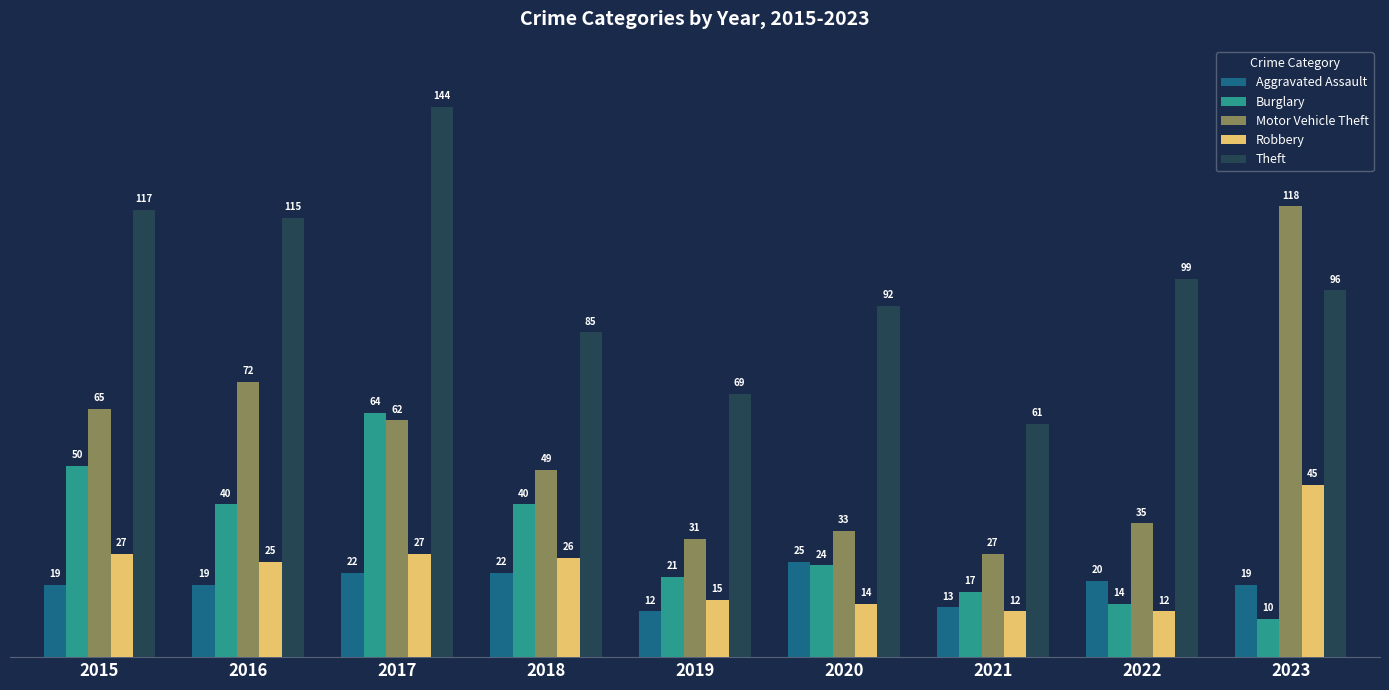

True or false: Theft has a value of 39 at 2018.

False